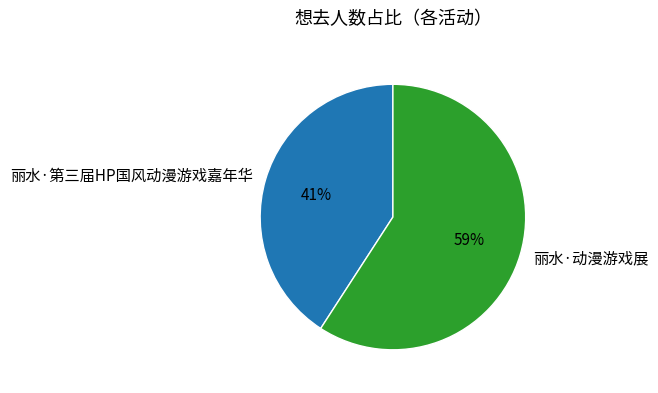

Does any single category account for the majority?

Yes